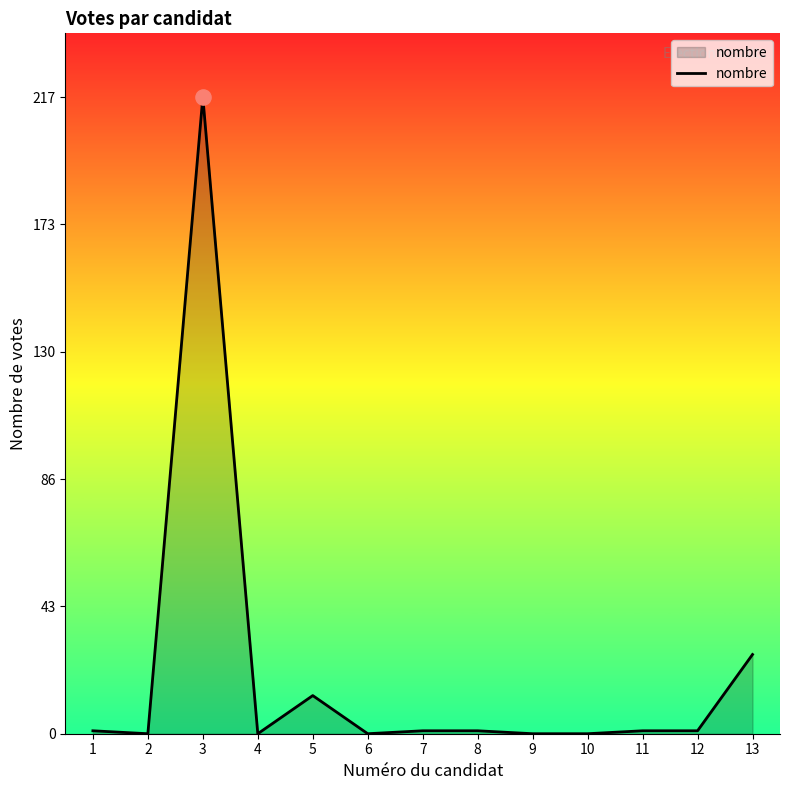

What is the maximum value shown in the chart?

217